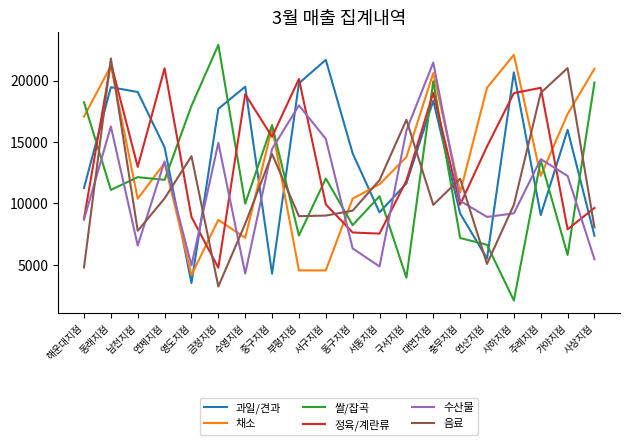

Which series ends up on top after the final intersection of 채소 and 과일/견과?

채소